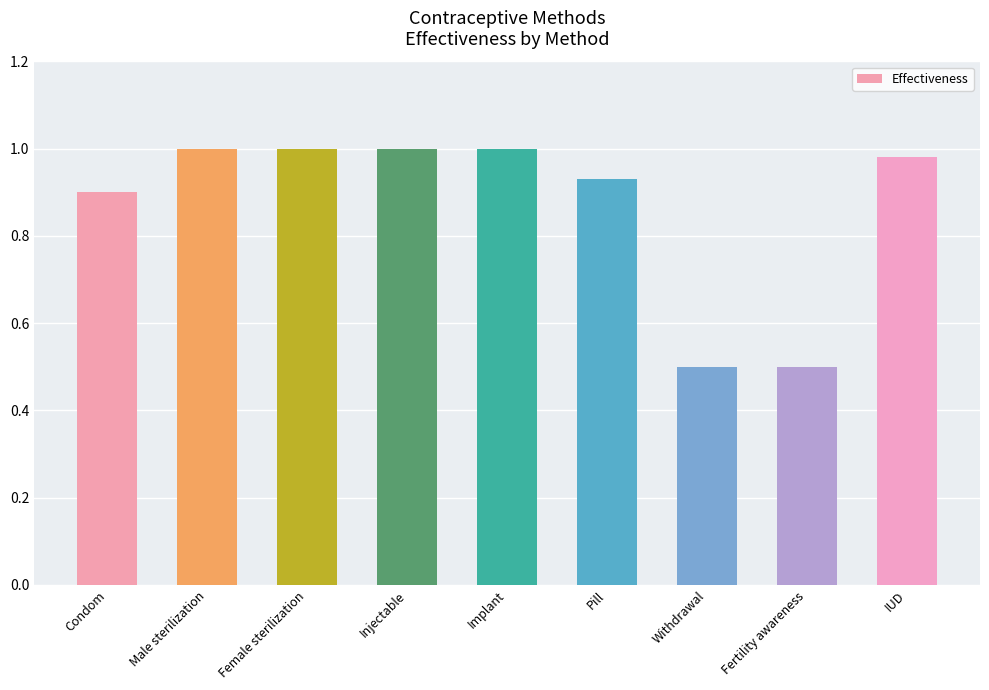

Read the value at Fertility awareness.

0.5